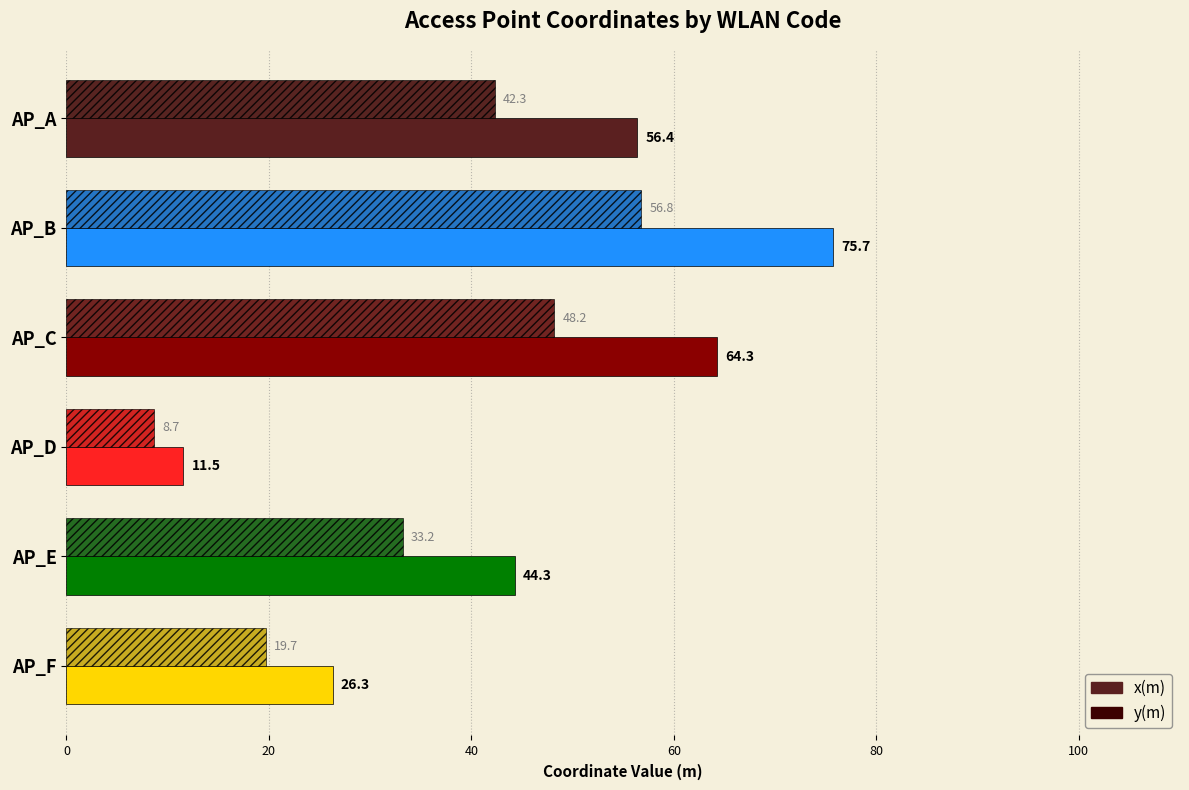

Which series has the widest spread of values?

x(m)